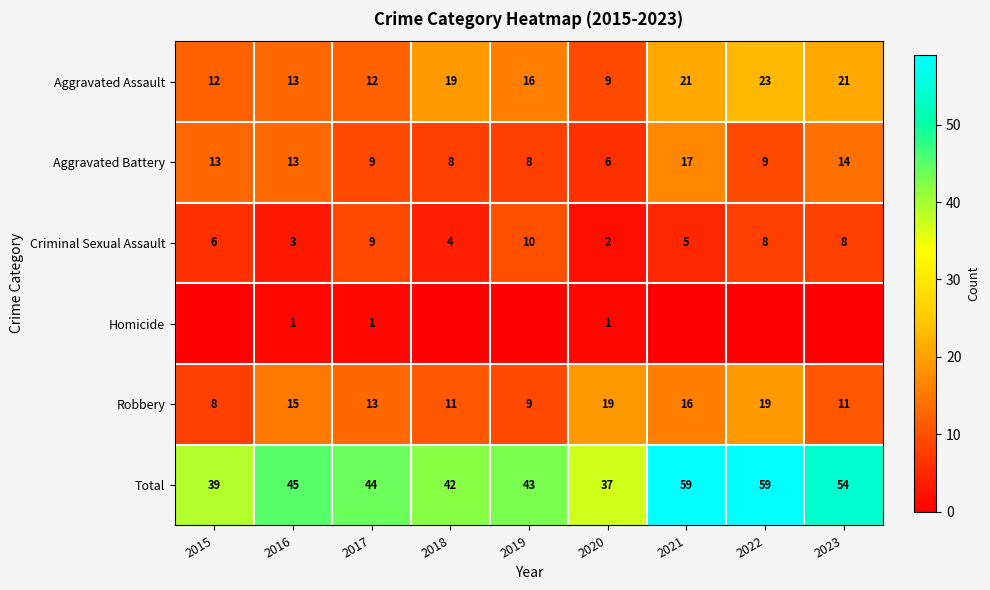

Which category has the highest value in the Criminal Sexual Assault series?

2019